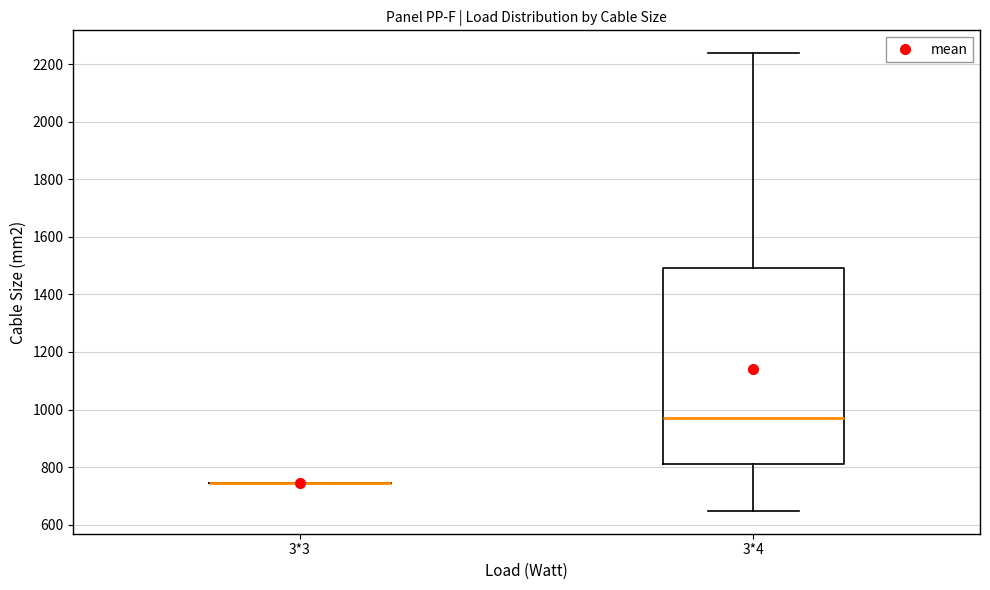

Reading left to right, transcribe this box plot: for each box, give where its median line is, the range the box spans, and where its two whiskers end, as read against the y-axis. The values are not printed on the chart, so give them approximately, as read against the axis.

3*3: box collapsed to a line at 740, whiskers 740 to 740
3*4: median 980, box 820 to 1500, whiskers 640 to 2240